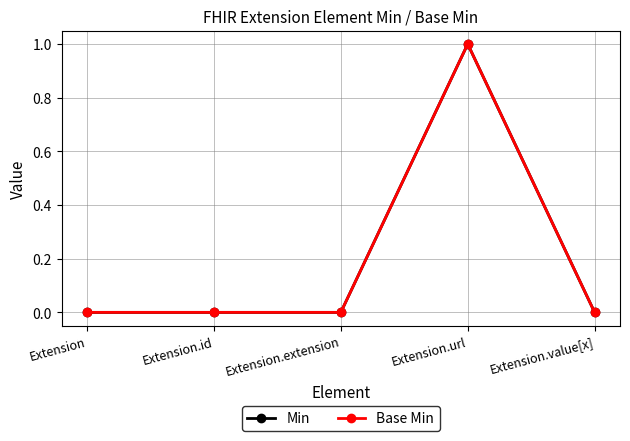

Is it true that Min equals 0 at Extension.extension?

True